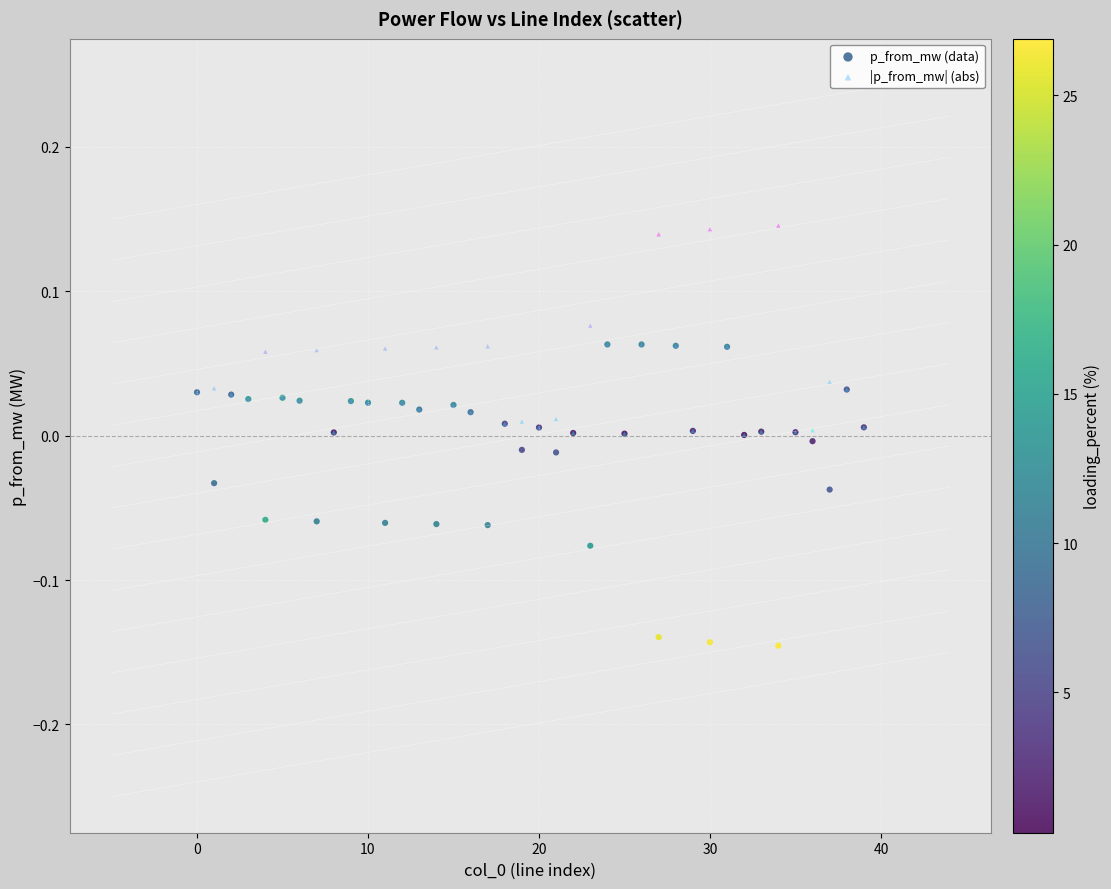

What are all the series names shown in the legend?

p_from_mw (data), |p_from_mw| (abs)